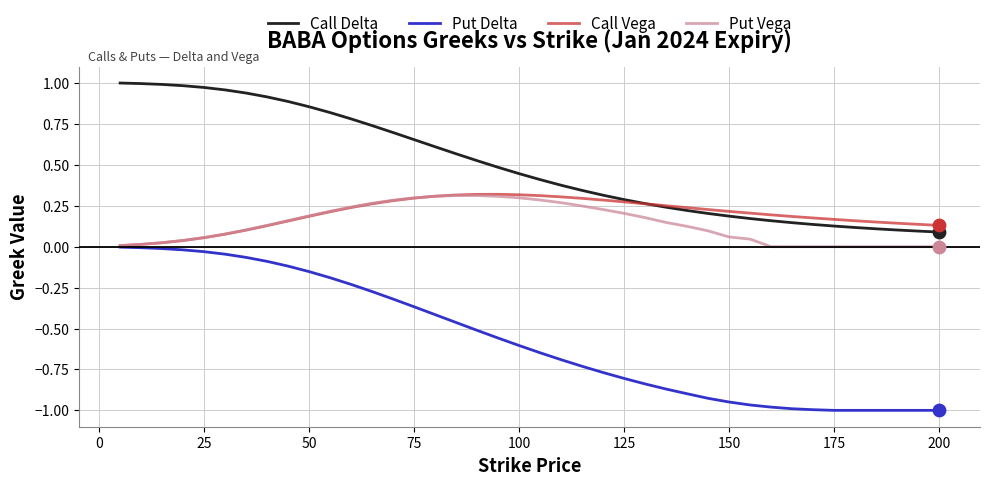

Which series has the largest range (max minus min)?

Put Delta